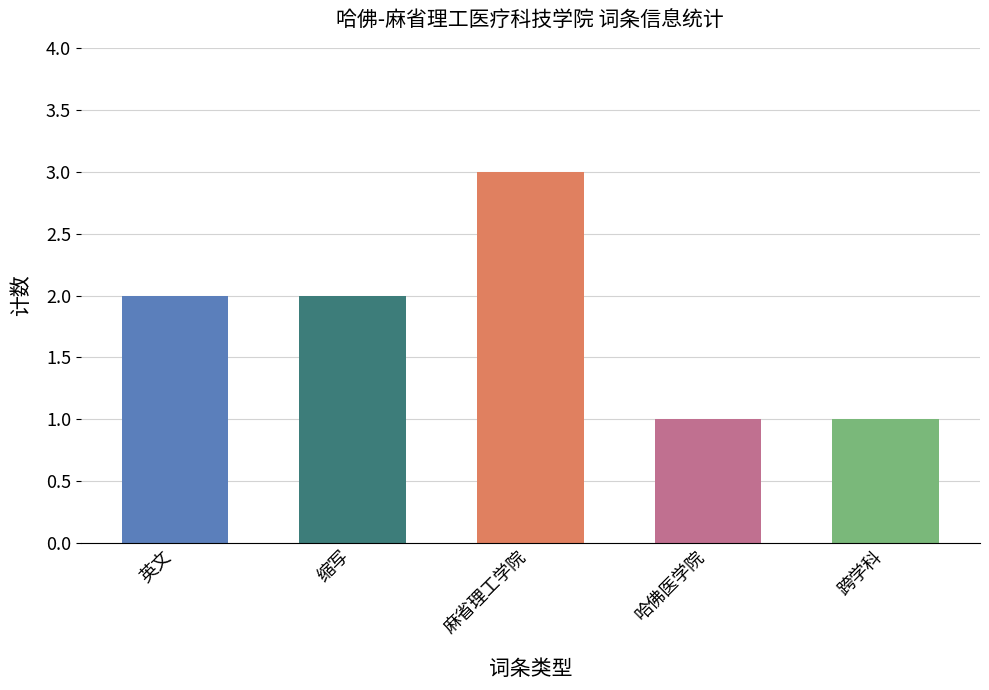

Reading left to right, transcribe all the data shown in this chart.

2	2	3	1	1